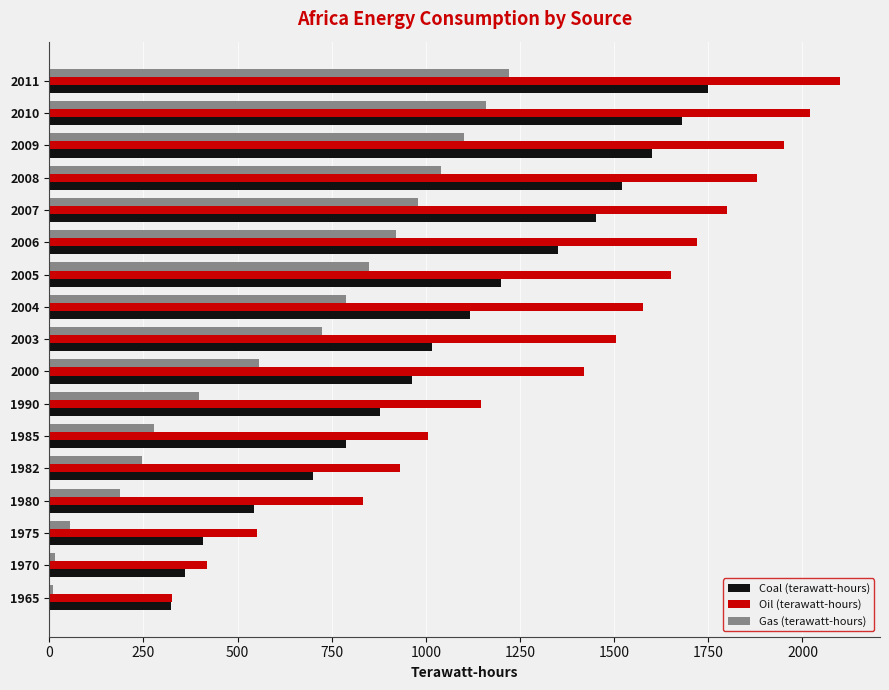

What is the difference between the highest and lowest values at 2011?

880.0